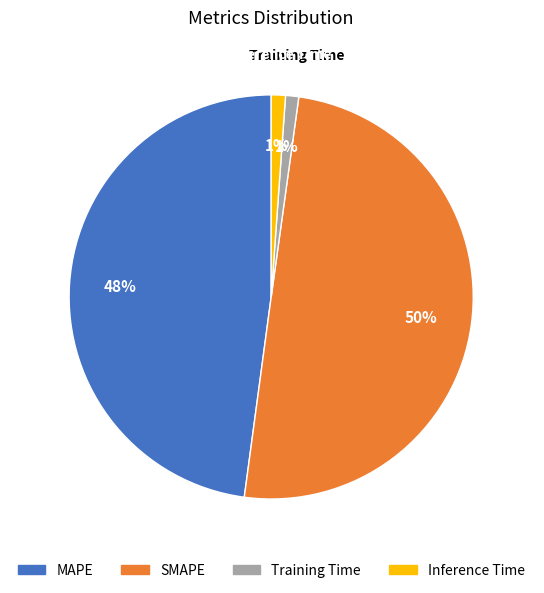

To the nearest percent, what is the combined percentage of SMAPE and MAPE?

98%